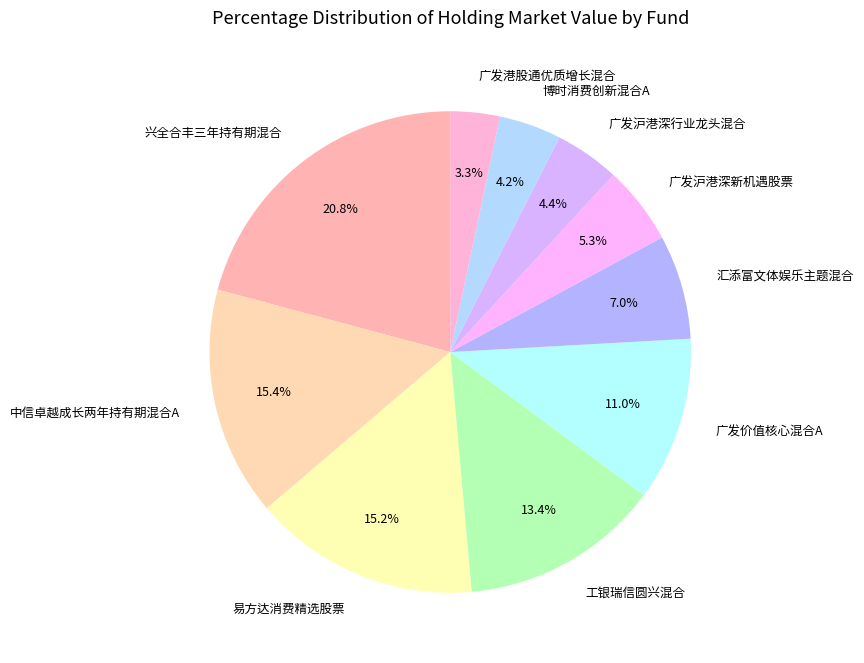

Which category has the smallest portion of the pie?

广发港股通优质增长混合